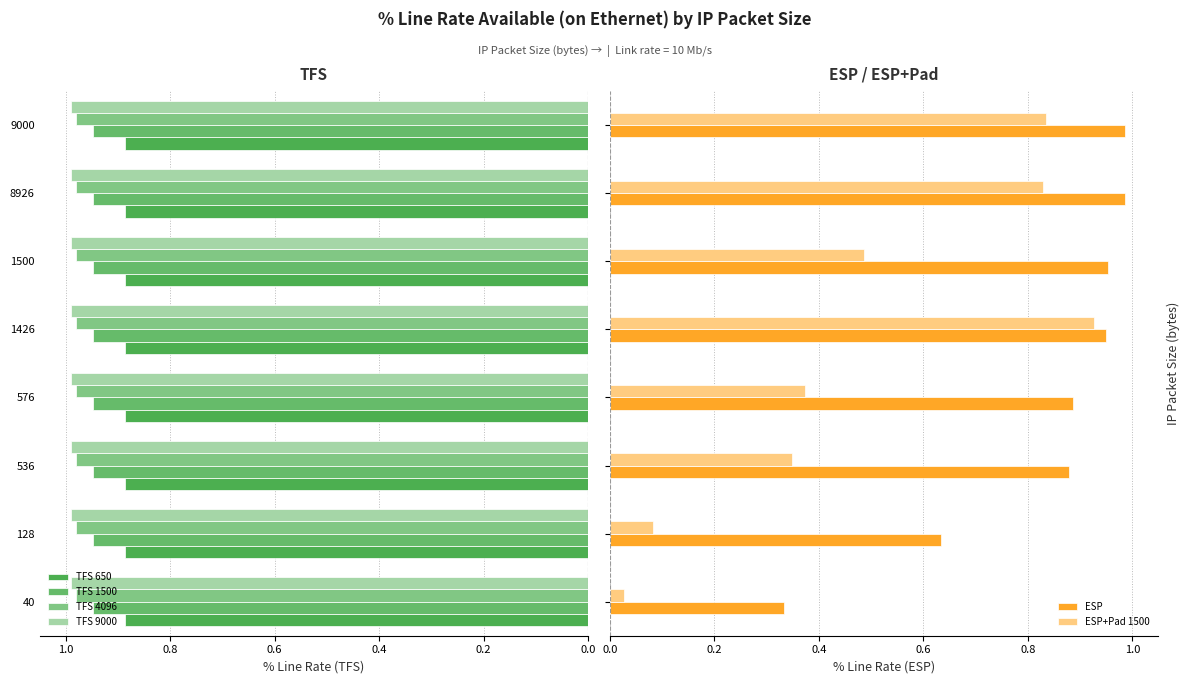

What is the greatest value displayed?

1.0